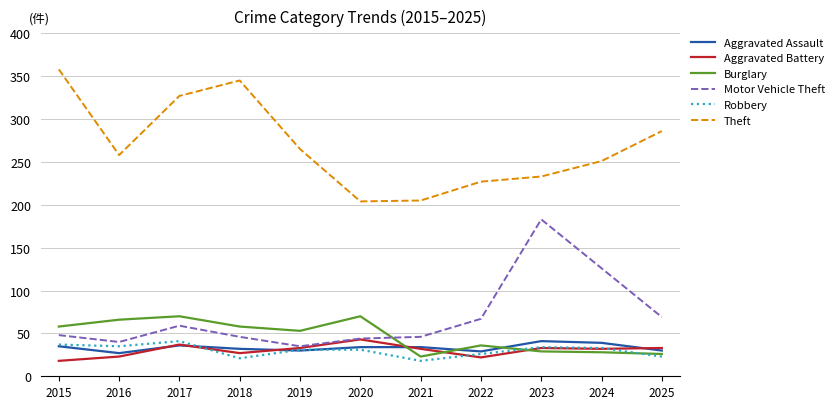

Which series changed the most between 2023 and 2025?

Motor Vehicle Theft